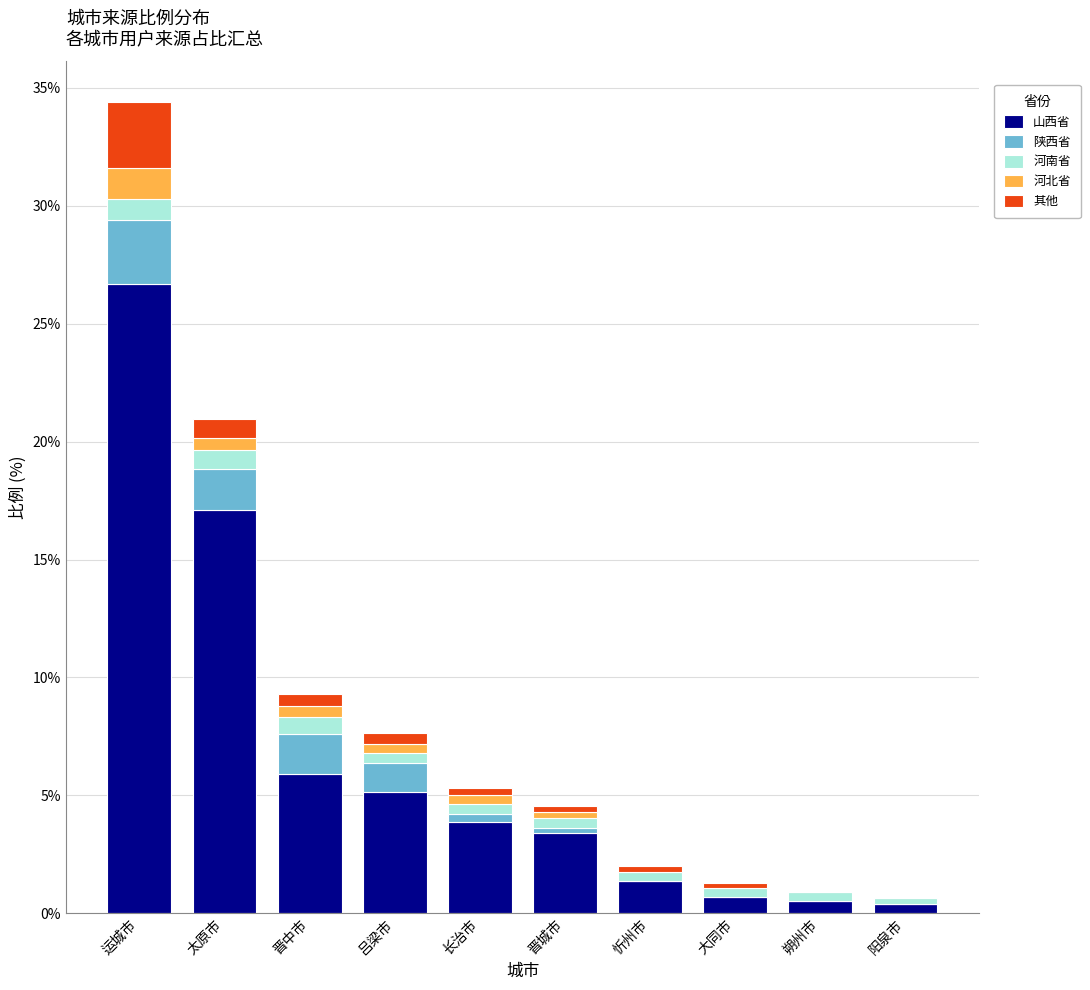

At which category is the sum across all series the highest?

运城市